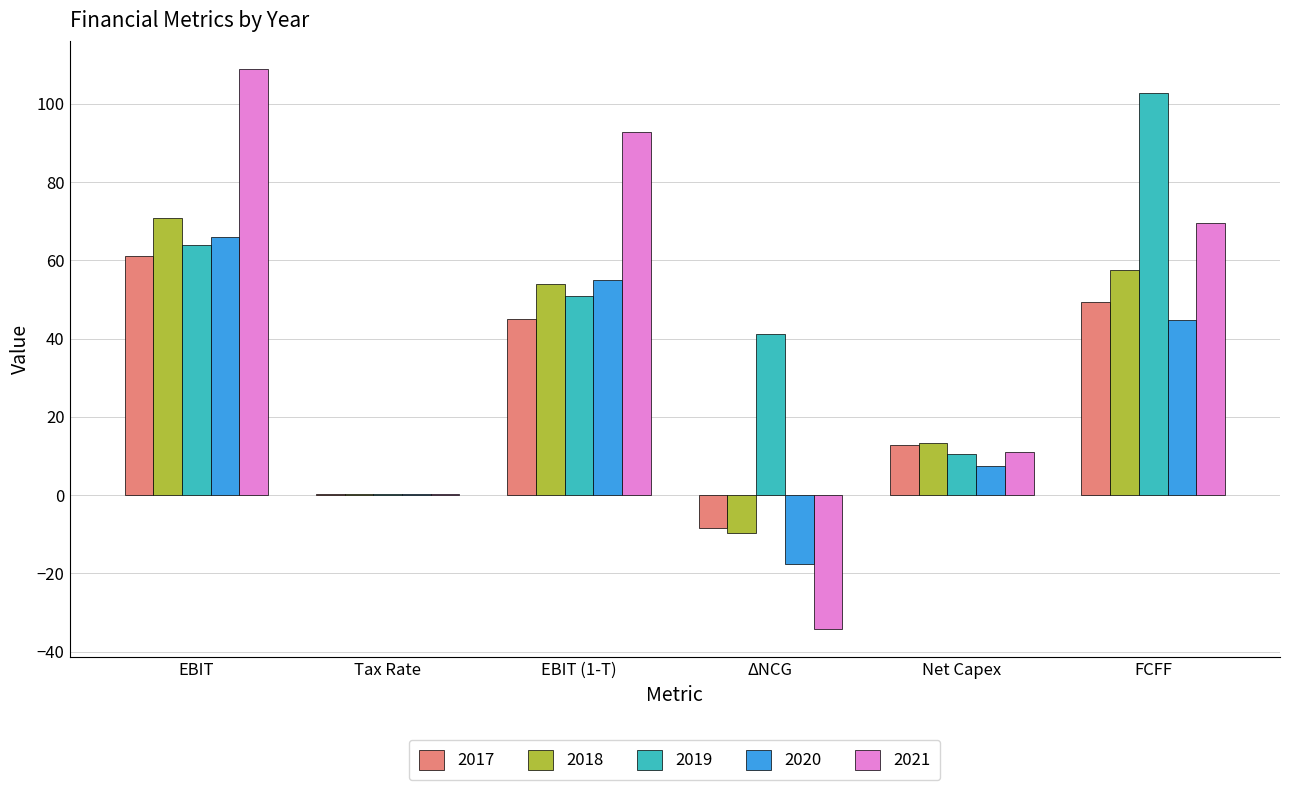

True or false: 2017 has a value of -8.4 at ΔNCG.

True